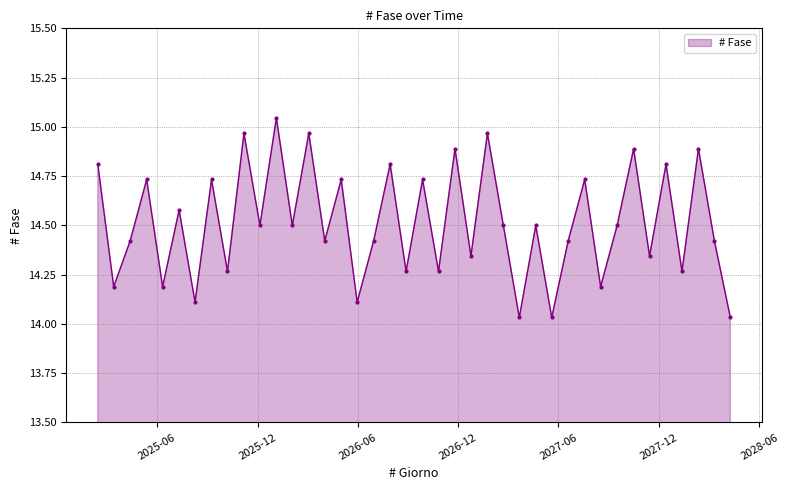

How many lines are shown in the chart?

1